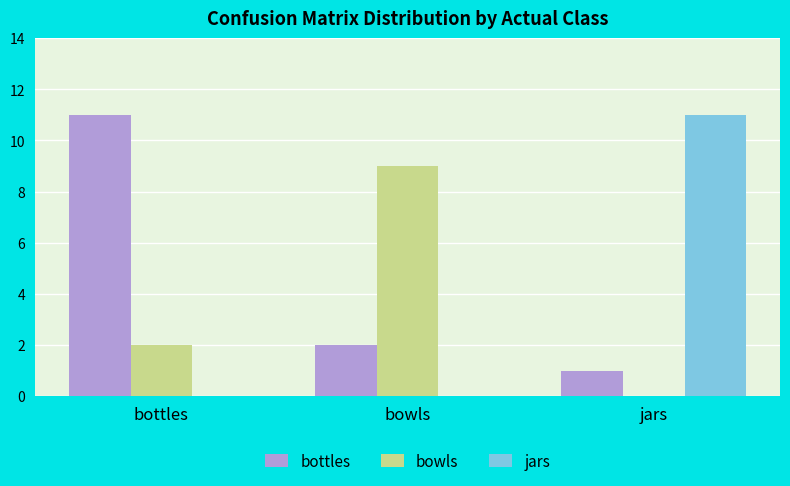

Read the bottles value at bottles.

11